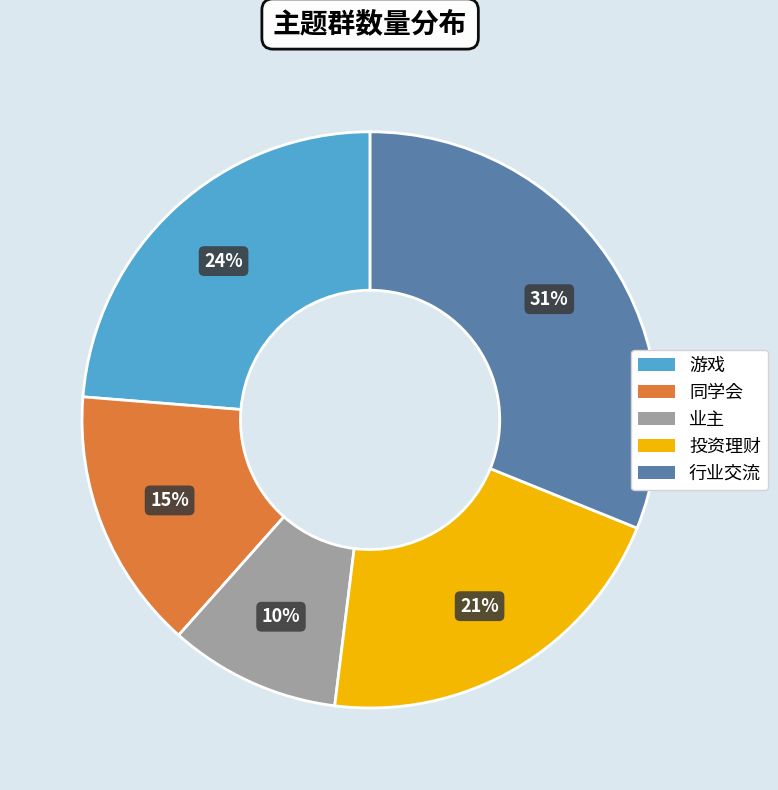

To the nearest percent, what portion does 同学会 represent?

15%